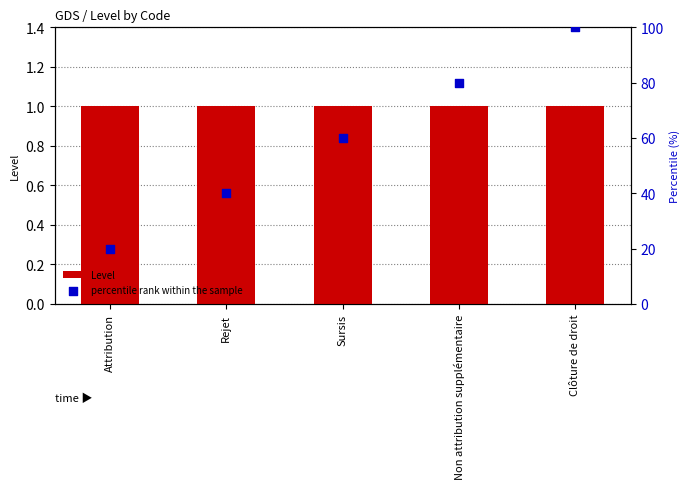

What is the total value across all series at Sursis?

61